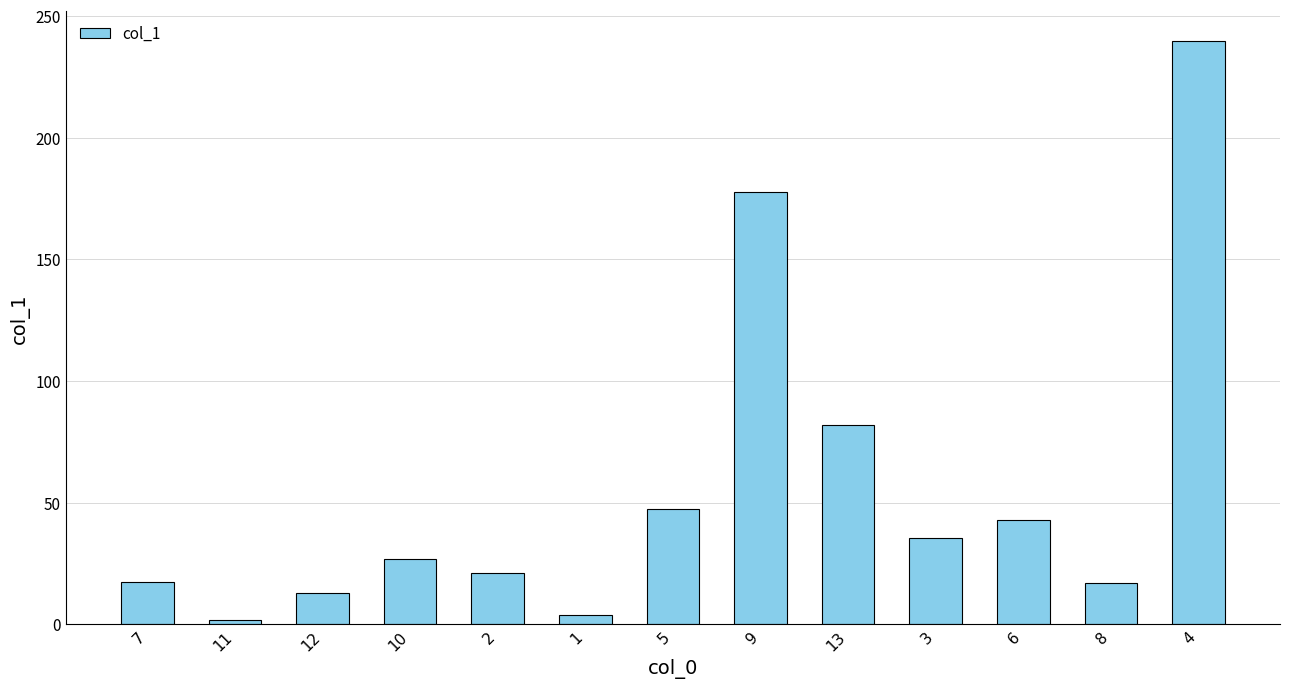

What is the label of the 6th bar from the left?

1